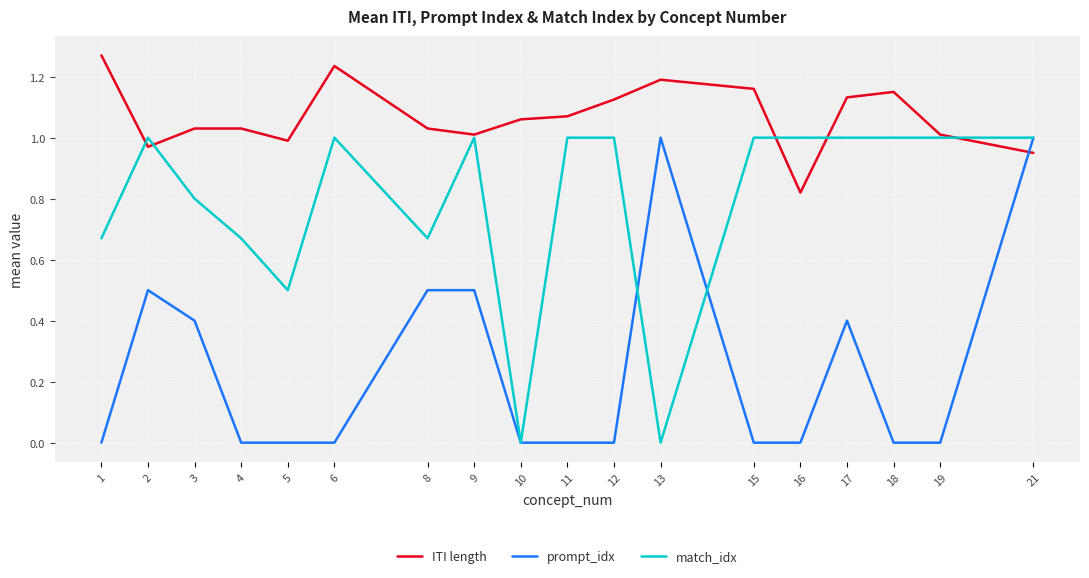

Which series changed the most between 16 and 18?

ITI length